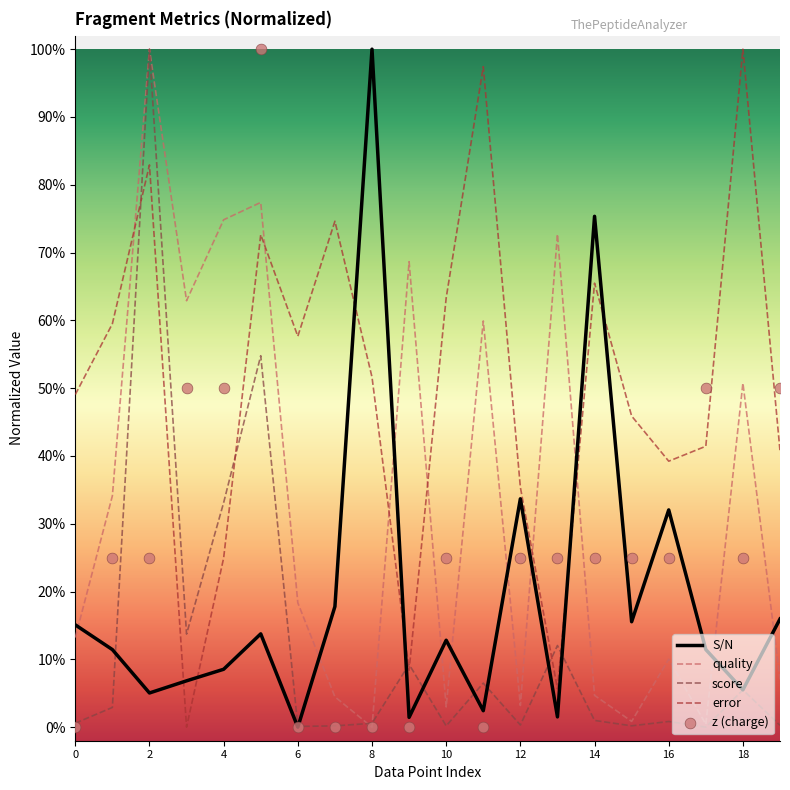

At how many categories does at least one series exceed 56?

14